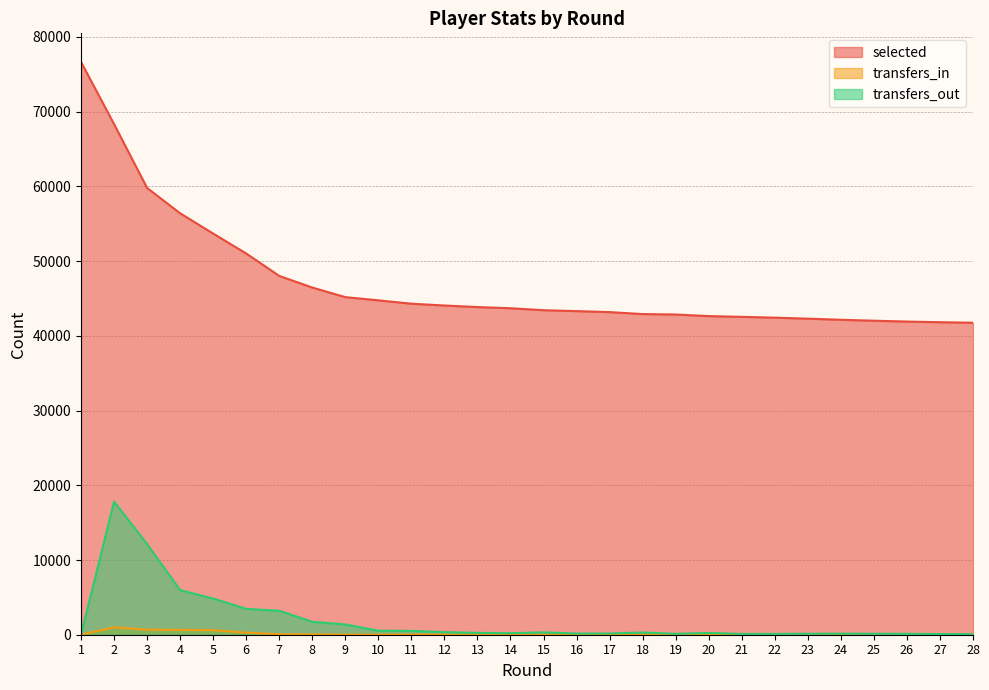

What is the difference between the highest and lowest values at 13?

43847